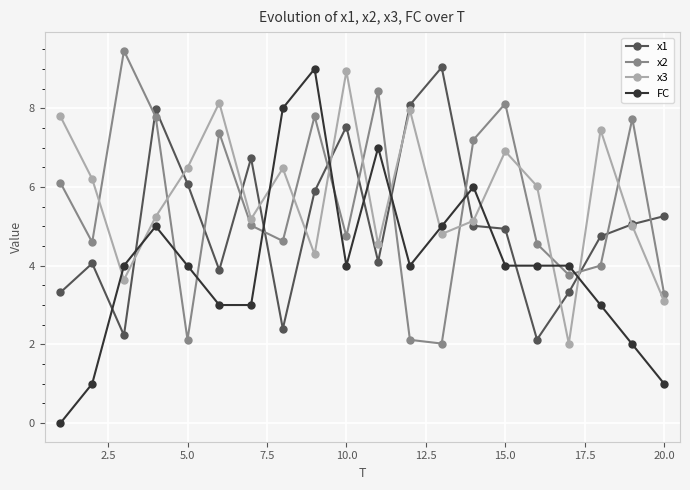

How many times do x3 and x1 cross each other?

11